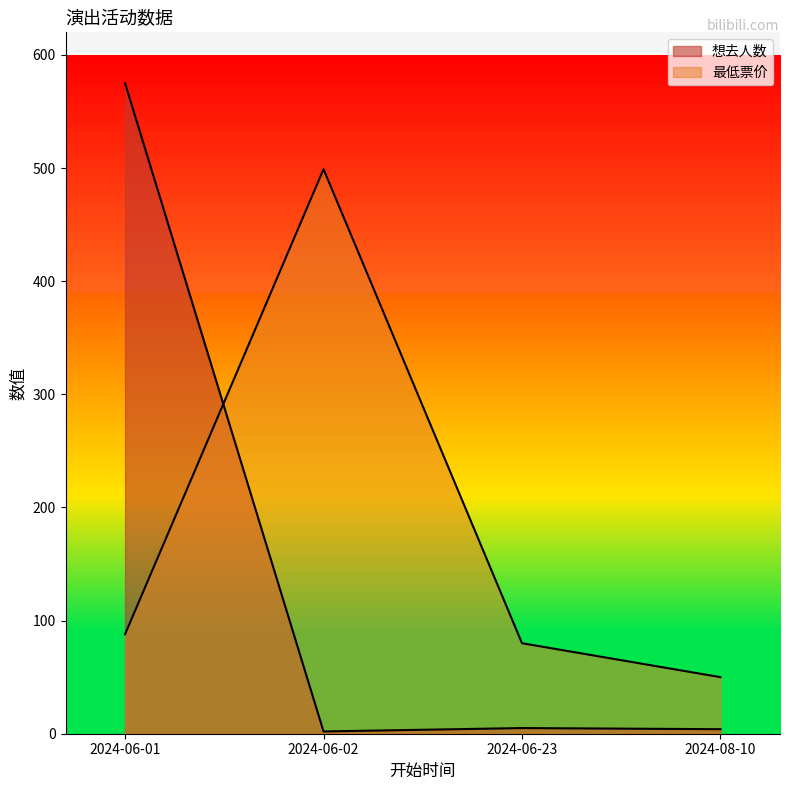

At which label is 想去人数 closest to 288?

2024-06-23